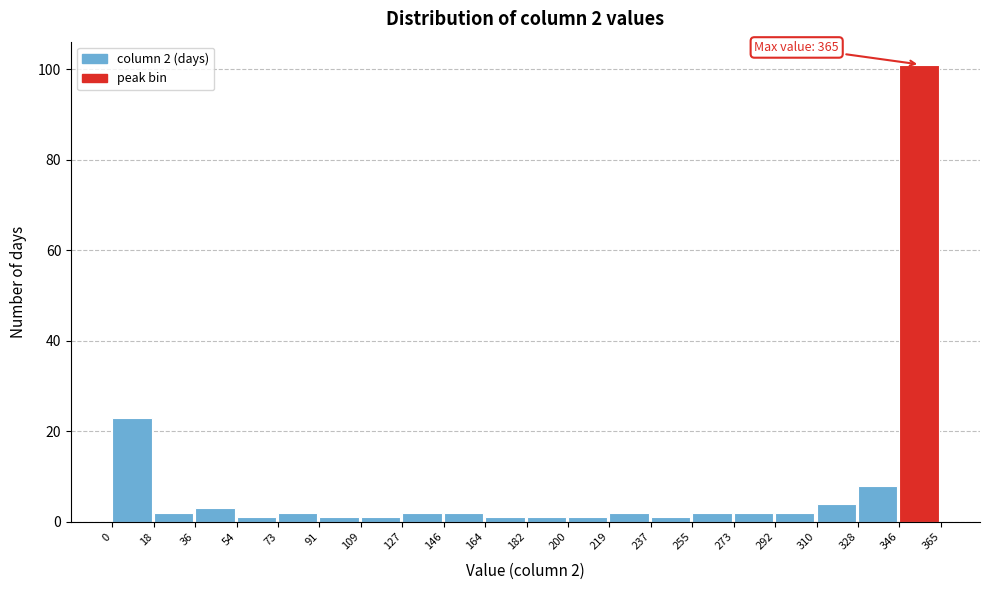

Over which range of the x-axis is the bar tallest?

346 to 365